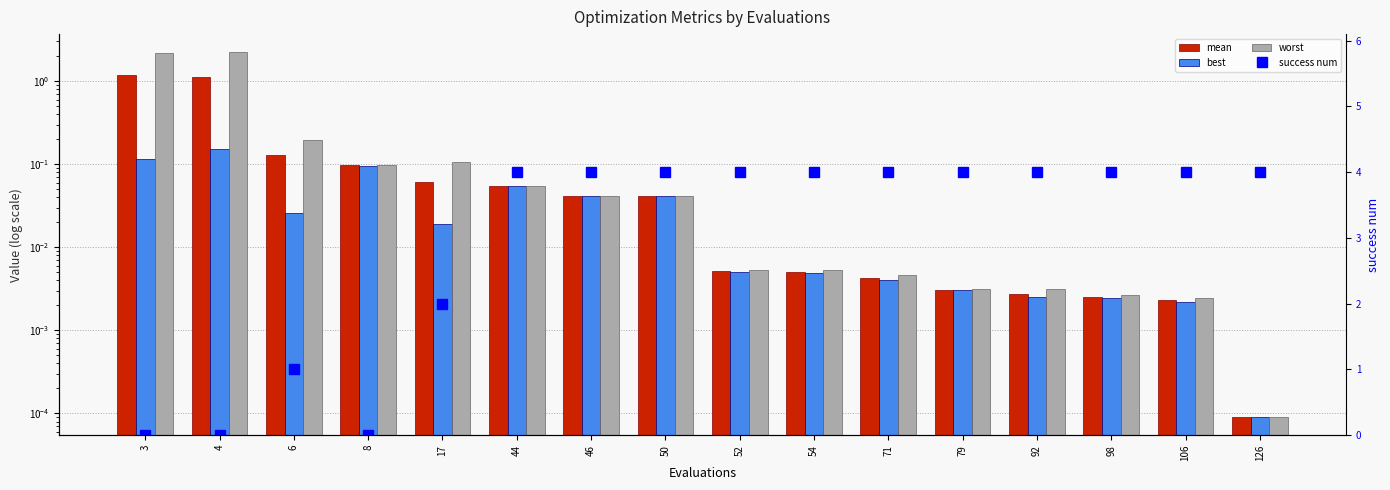

Are the bars horizontal?

No